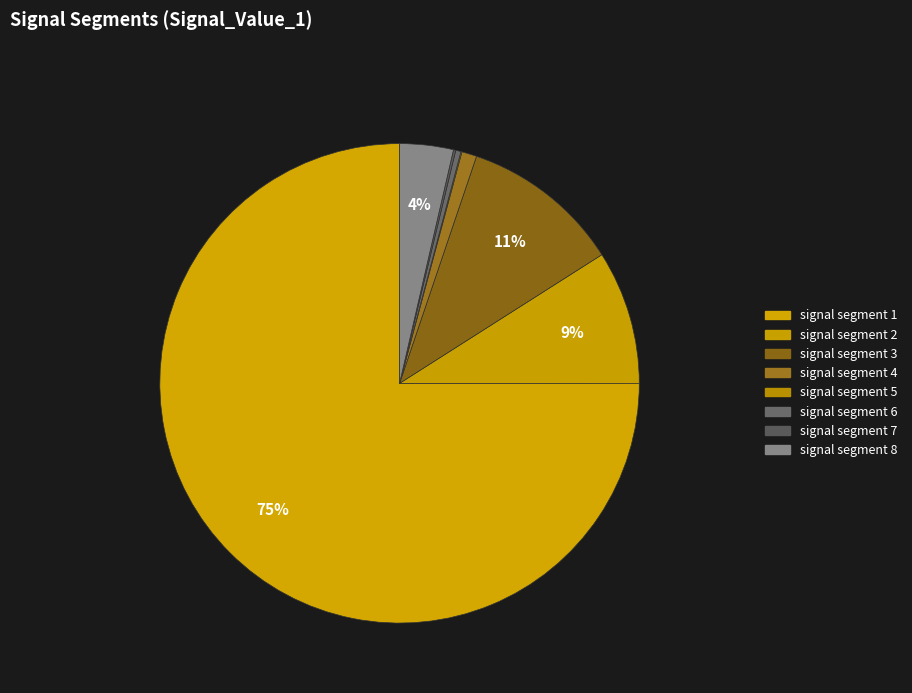

To the nearest percent, what is the combined percentage of signal segment 2 and signal segment 1?

84%